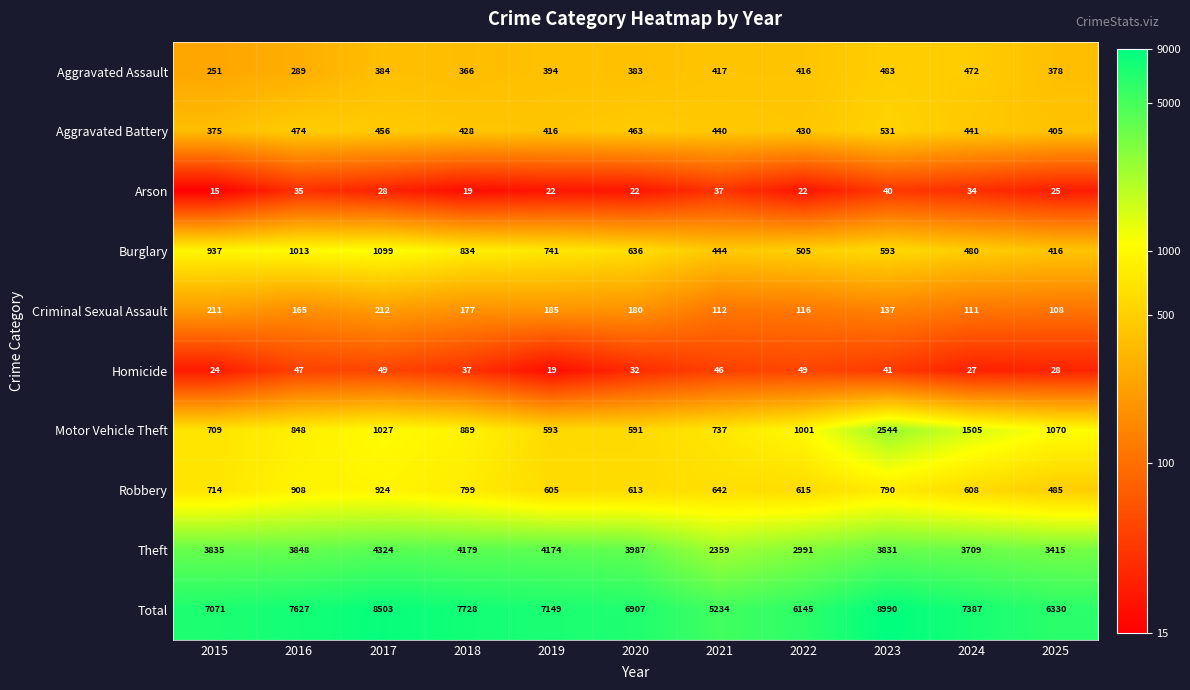

Which series changed the most between 2015 and 2016?

Total